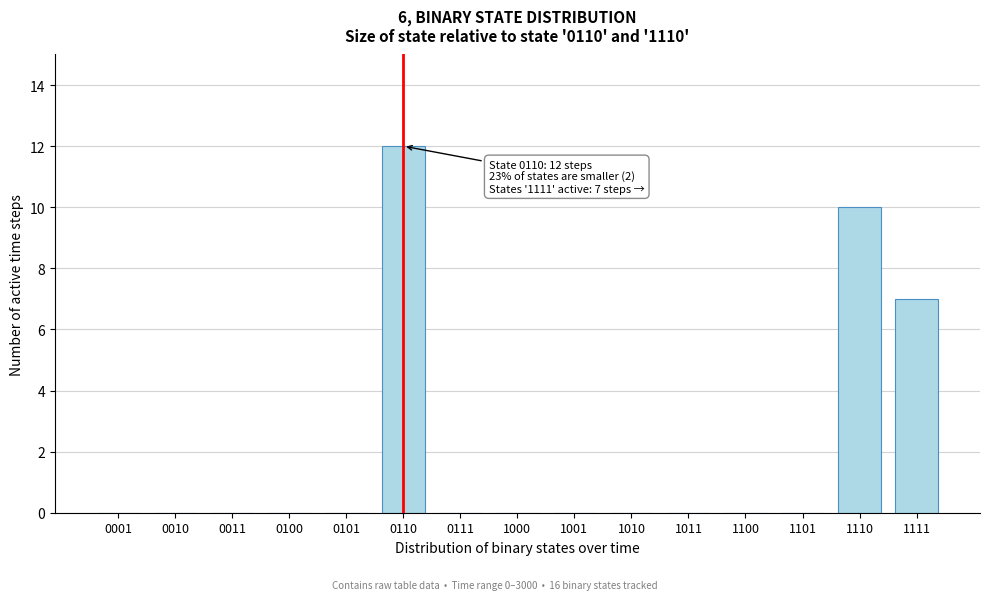

Reading left to right, what are all the values shown in this chart?

0001=0	0010=0	0011=0	0100=0	0101=0	0110=12	0111=0	1000=0	1001=0	1010=0	1011=0	1100=0	1101=0	1110=10	1111=7